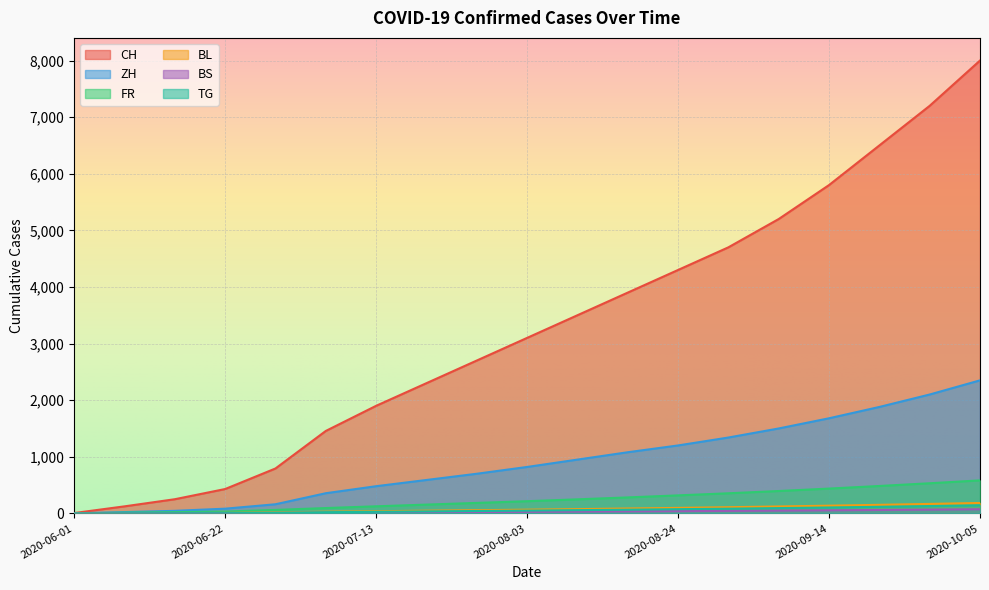

How many lines are shown in the chart?

6